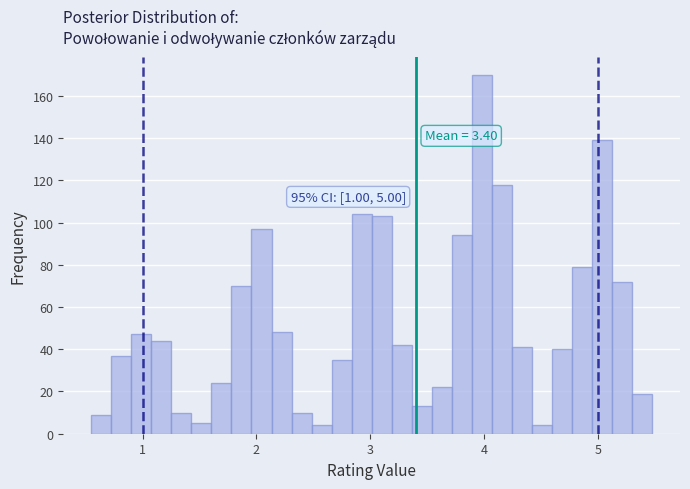

Around what value on the x-axis is the tallest bar? Give the approximate position of its centre, as read against the axis.

4.0